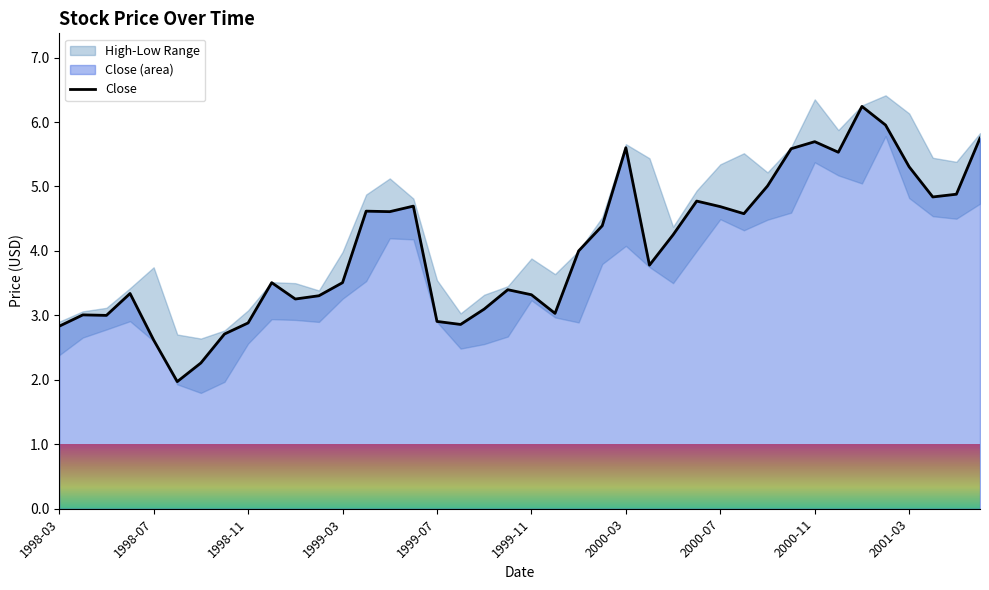

What value does the data have at 15?

4.7